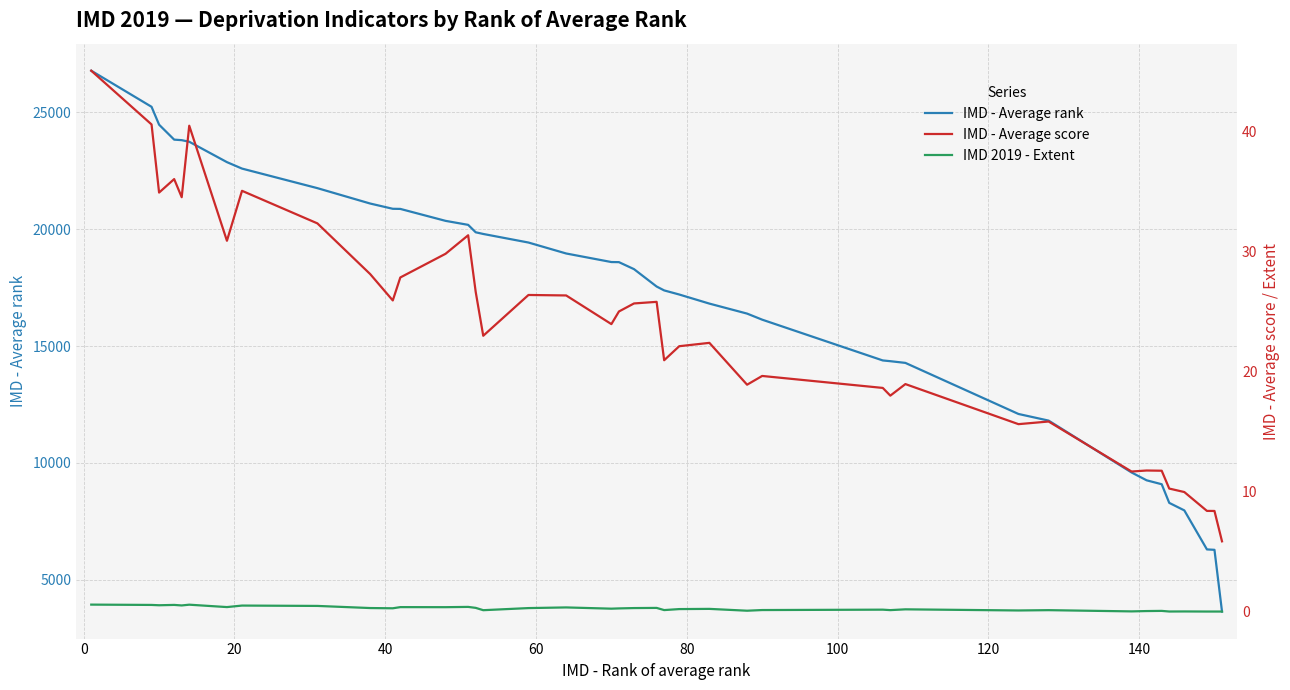

What is the highest value of the IMD - Average rank series?

26765.3